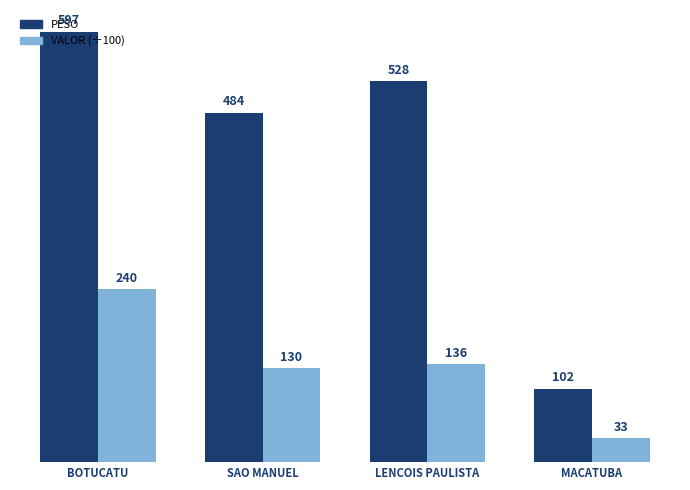

Which series has the largest total across all categories?

PESO